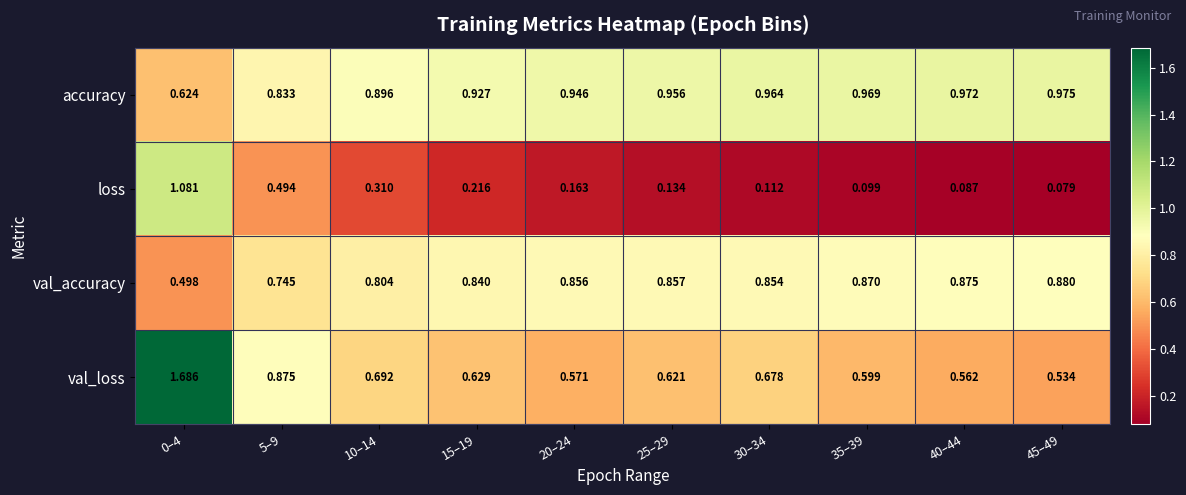

Between 15–19 and 45–49, which series saw the biggest shift?

loss